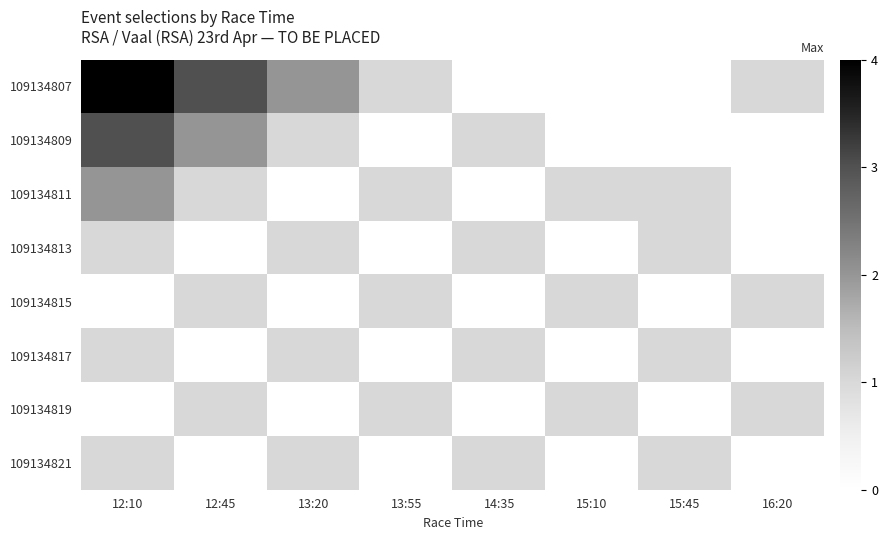

What is the spread (max minus min) of values at 13:20?

2